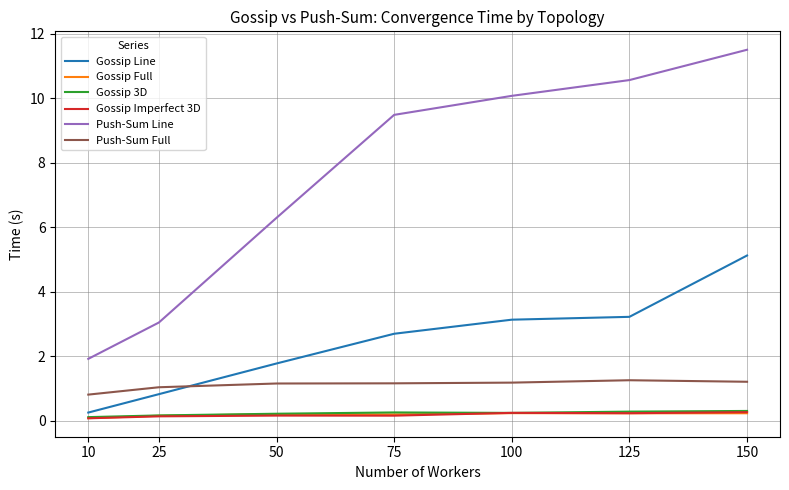

What is the maximum value for Gossip Imperfect 3D?

0.3